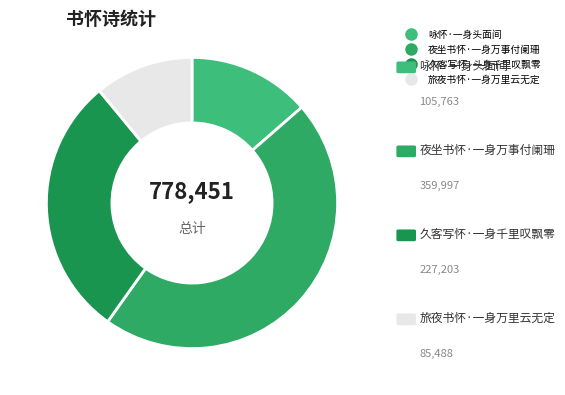

To the nearest percent, what is the combined percentage of 久客写怀·一身千里叹飘零 and 夜坐书怀·一身万事付阑珊?

75%